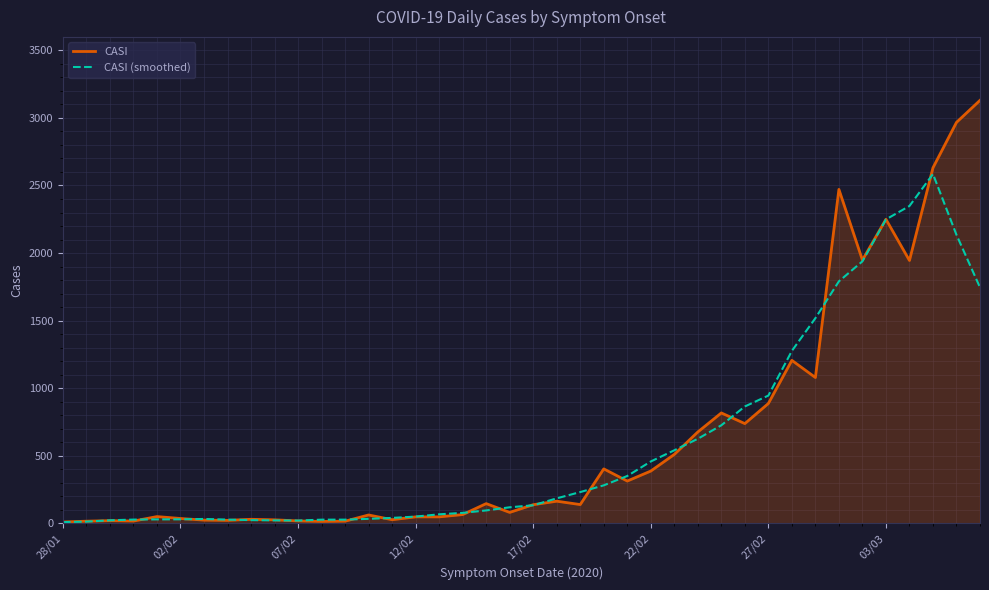

Which series has the widest spread of values?

CASI